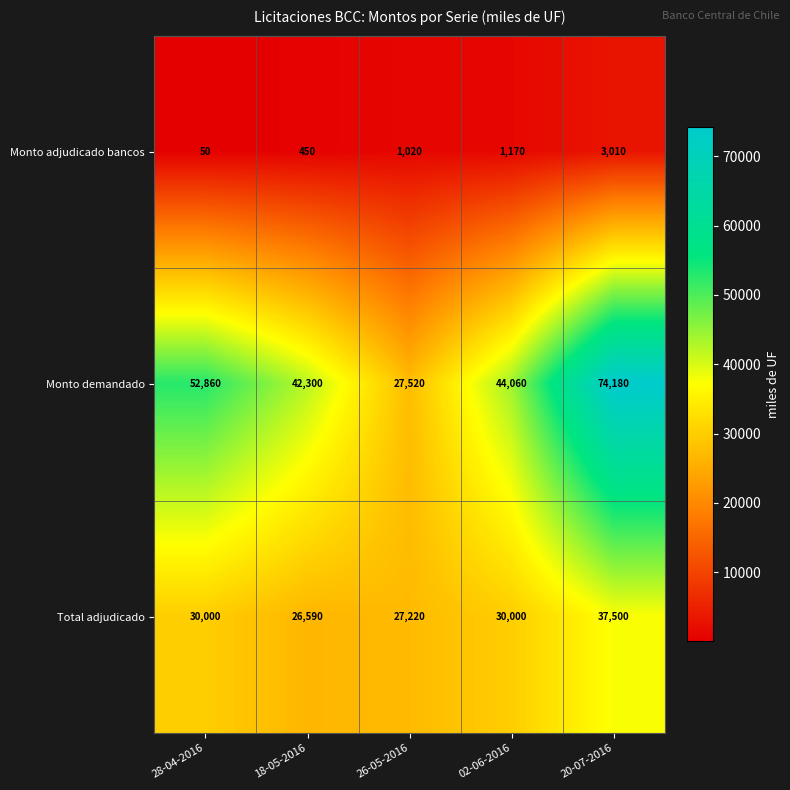

Reading left to right, list all the values displayed in this chart.

Monto adjudicado bancos: 28-04-2016=50	18-05-2016=450	26-05-2016=1020	02-06-2016=1170	20-07-2016=3010
Monto demandado: 28-04-2016=52860	18-05-2016=42300	26-05-2016=27520	02-06-2016=44060	20-07-2016=74180
Total adjudicado: 28-04-2016=30000	18-05-2016=26590	26-05-2016=27220	02-06-2016=30000	20-07-2016=37500